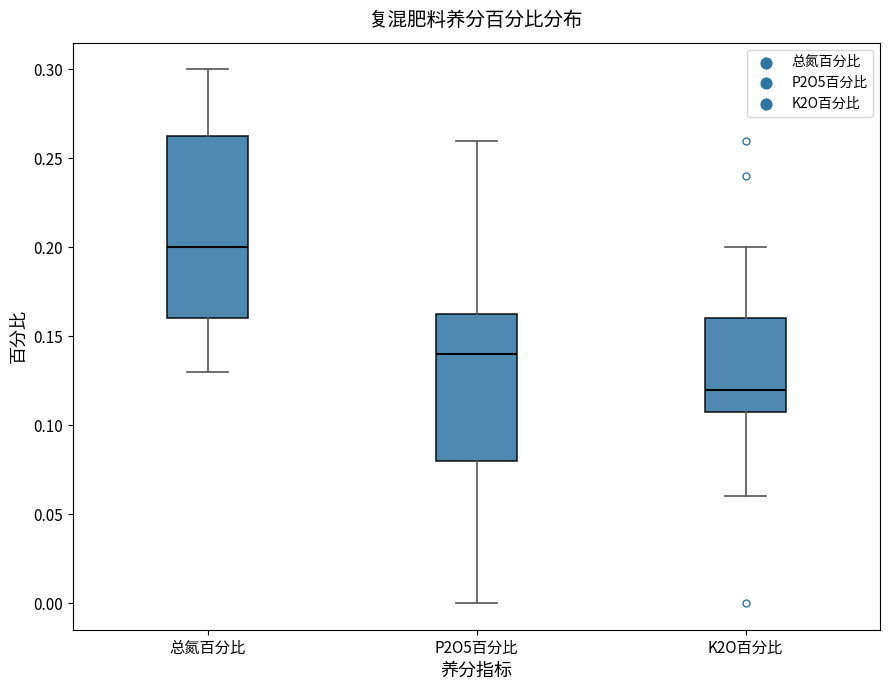

Reading left to right, read every box against the y-axis: the position of its median line, the range the box covers, and the ends of its whiskers. The values are not printed on the chart, so give them approximately, as read against the axis.

总氮百分比: median 0.200, box 0.160 to 0.265, whiskers 0.130 to 0.300
P2O5百分比: median 0.140, box 0.080 to 0.165, whiskers 0.000 to 0.260
K2O百分比: median 0.120, box 0.110 to 0.160, whiskers 0.060 to 0.200